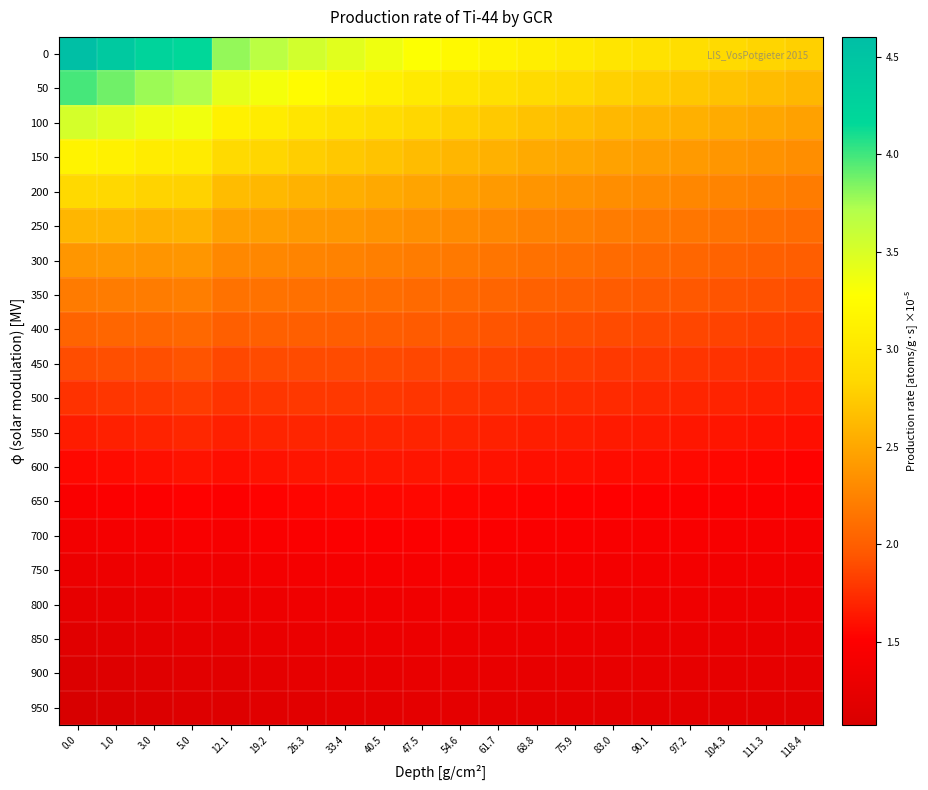

Between 33.4 and 54.6, which is larger?

33.4